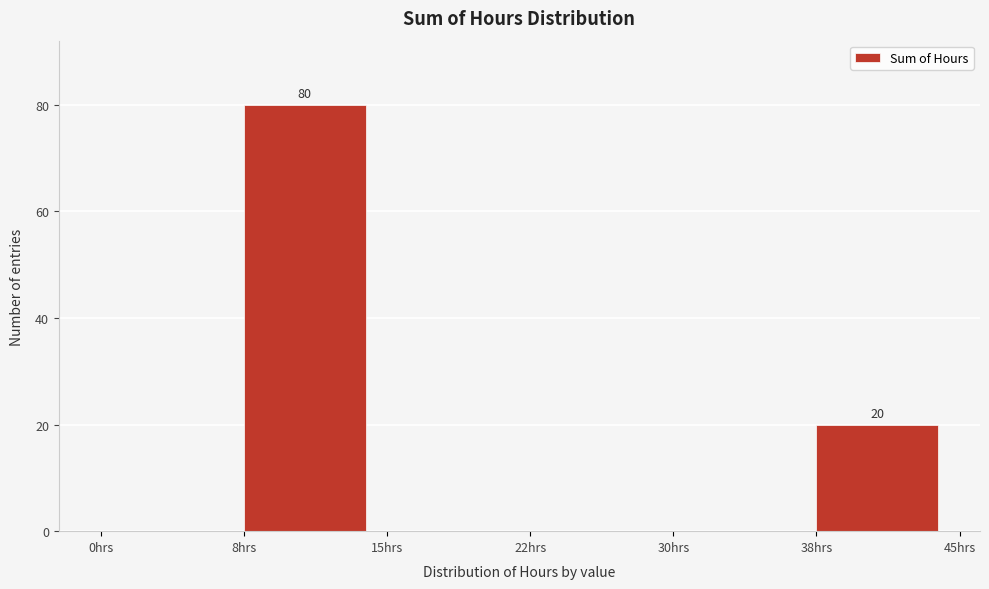

Reading right to left, list all the values displayed in this chart.

38hrs=20	30hrs=0	22hrs=0	15hrs=0	8hrs=80	0hrs=0